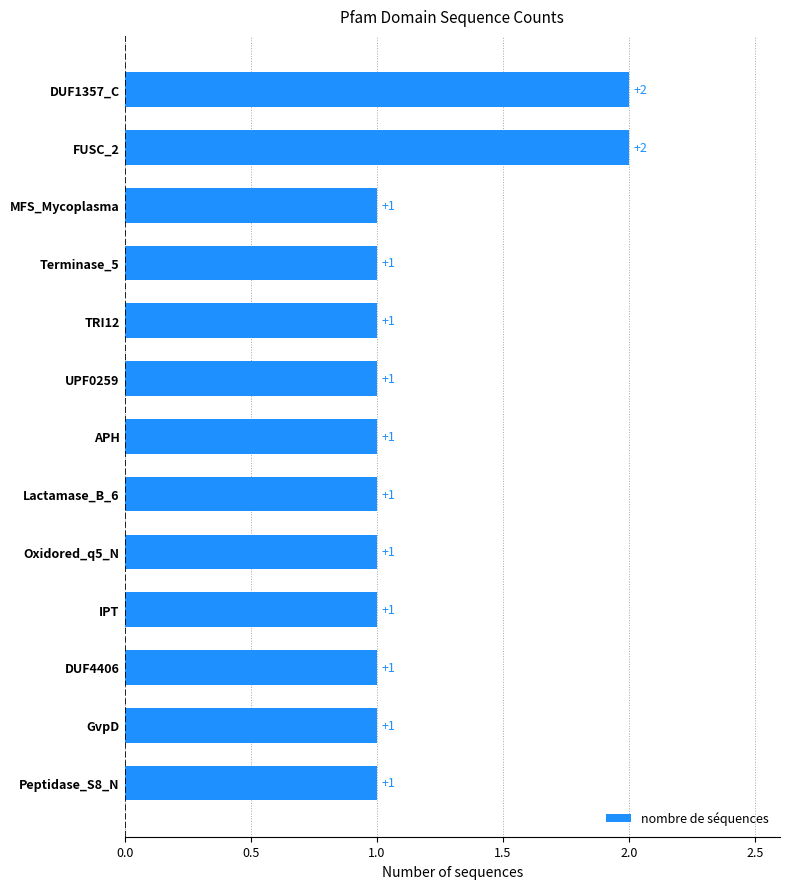

Count the values in the range 1 to 2.

13